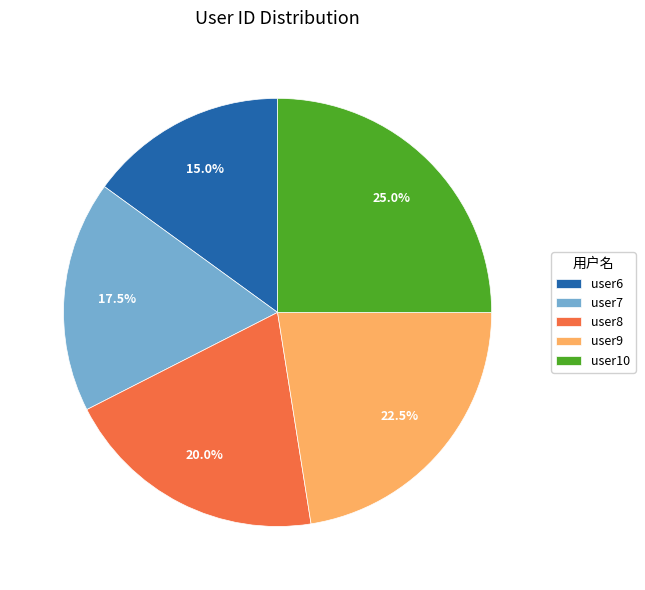

How many segments does this pie chart have?

5